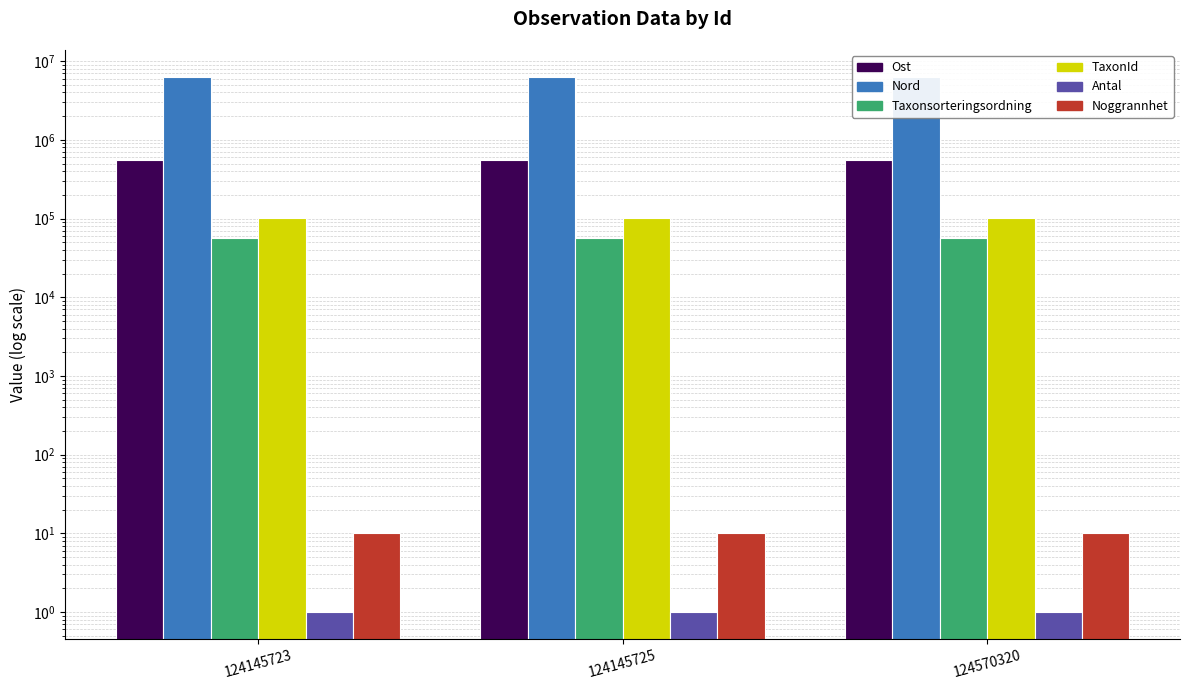

What is the minimum value for Taxonsorteringsordning?

56722